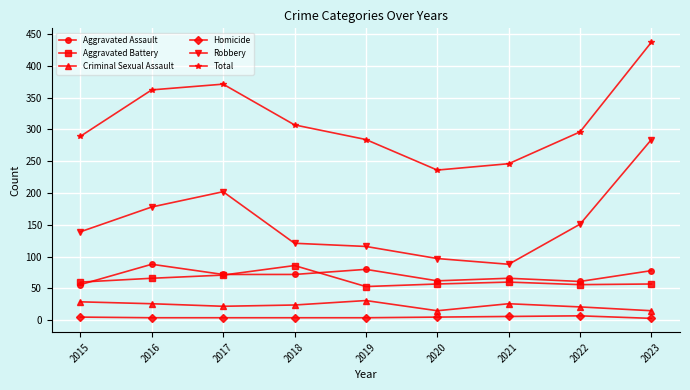

Between 2015 and 2021, which series saw the biggest shift?

Robbery